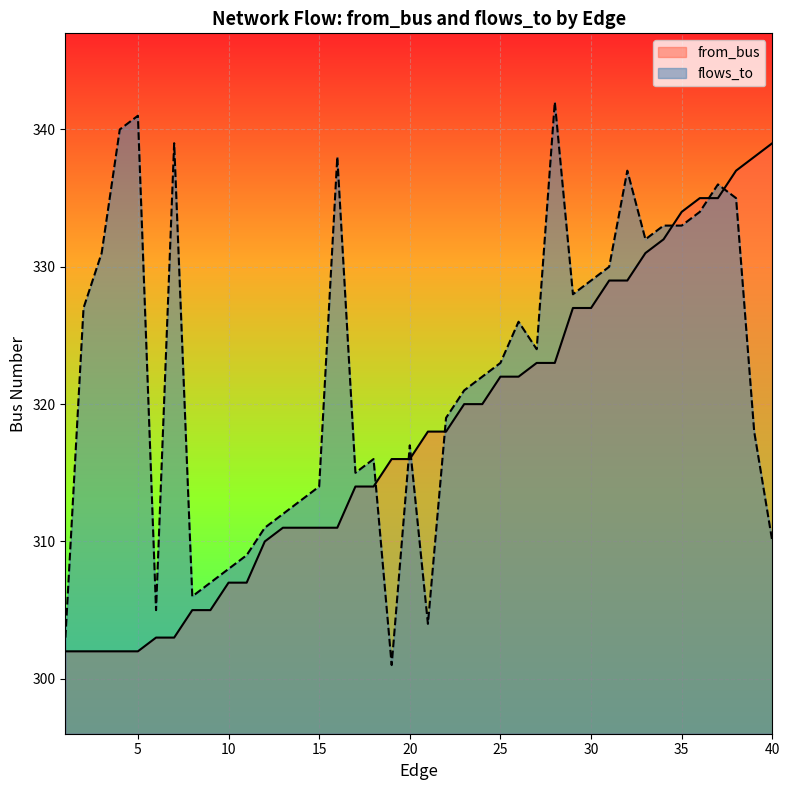

What is the maximum value for flows_to?

342